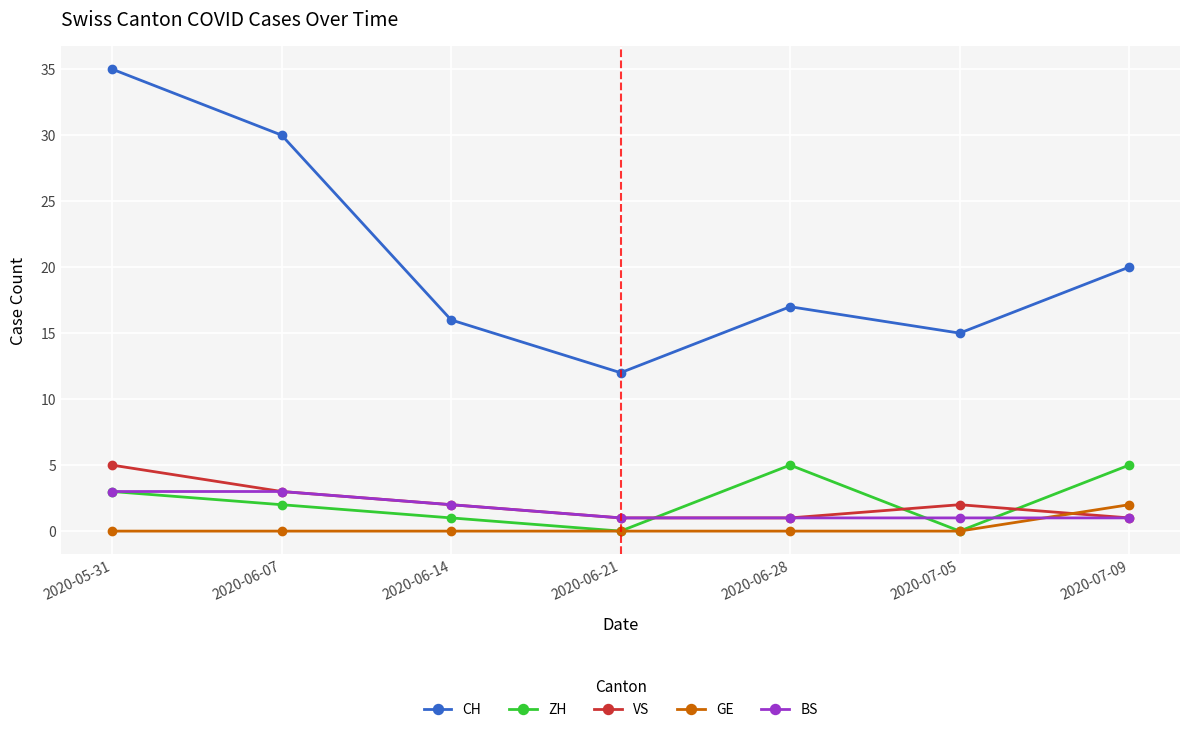

How many lines are shown in the chart?

5